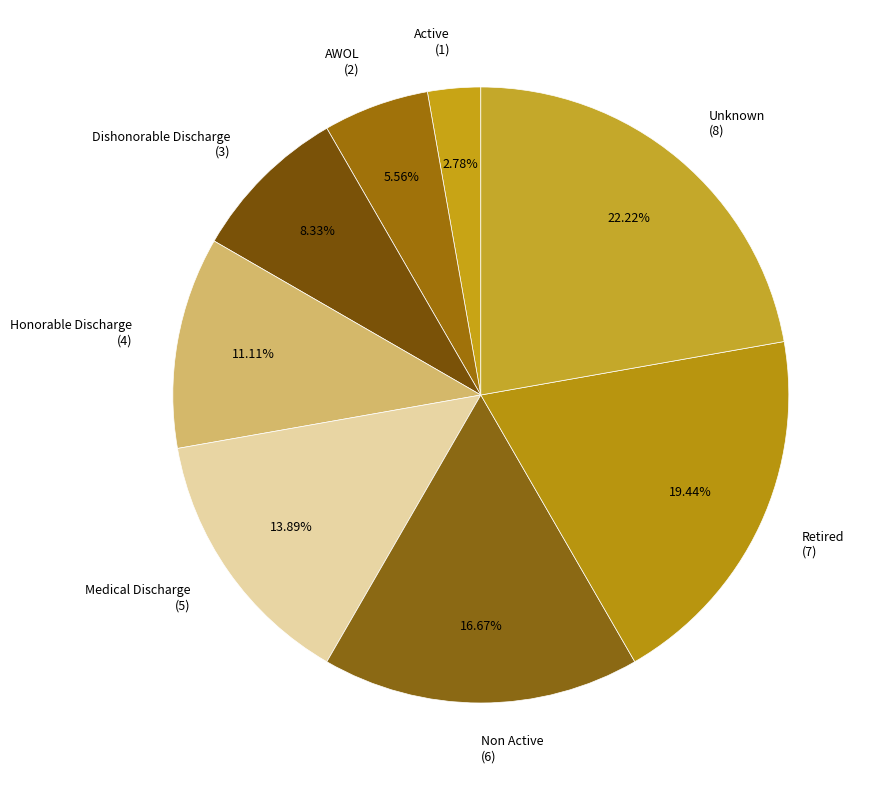

How many slices are in this pie chart?

8